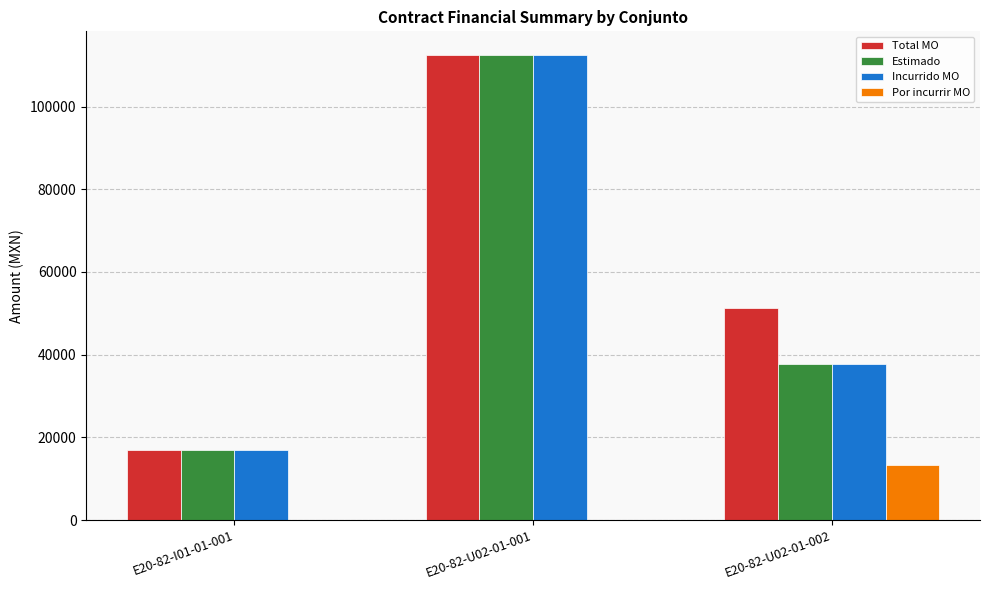

Which category has the highest value across all series?

E20-82-U02-01-001